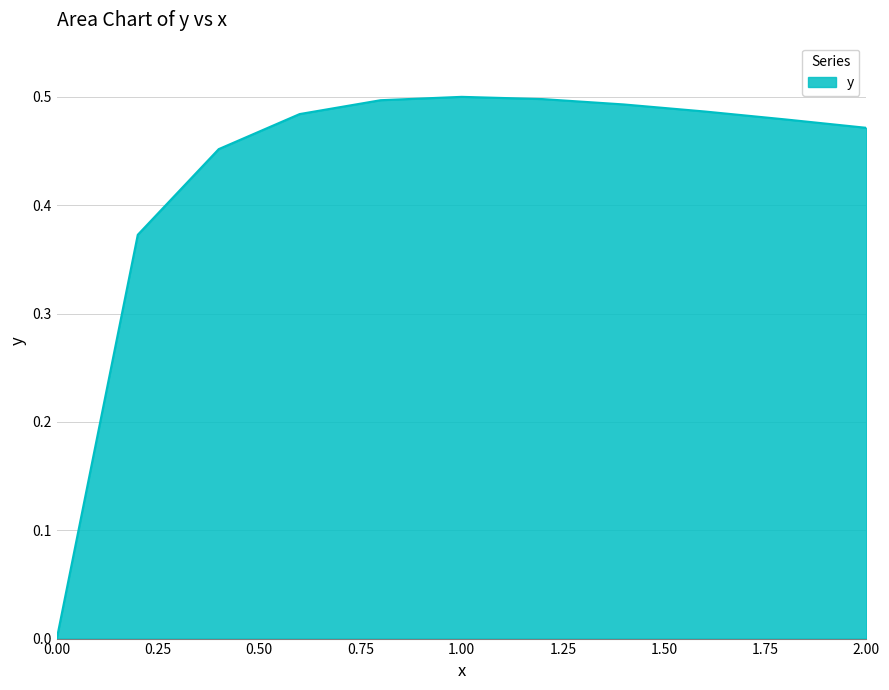

Count the number of values greater than 0.

10